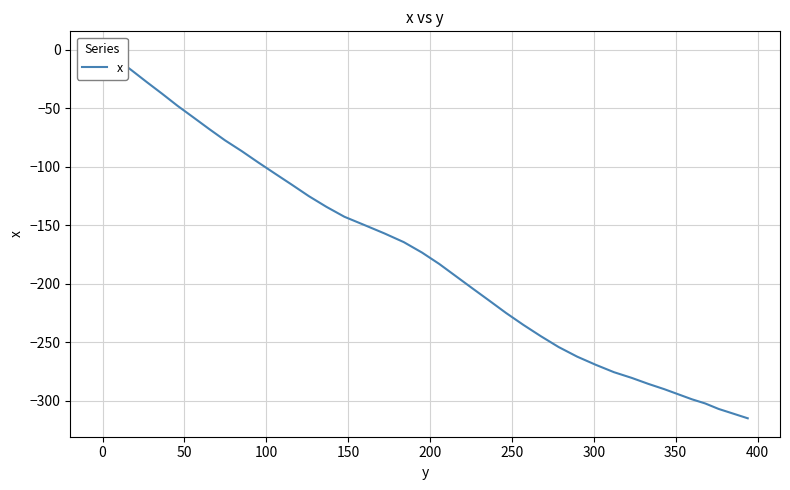

What position from the right is 50?

38